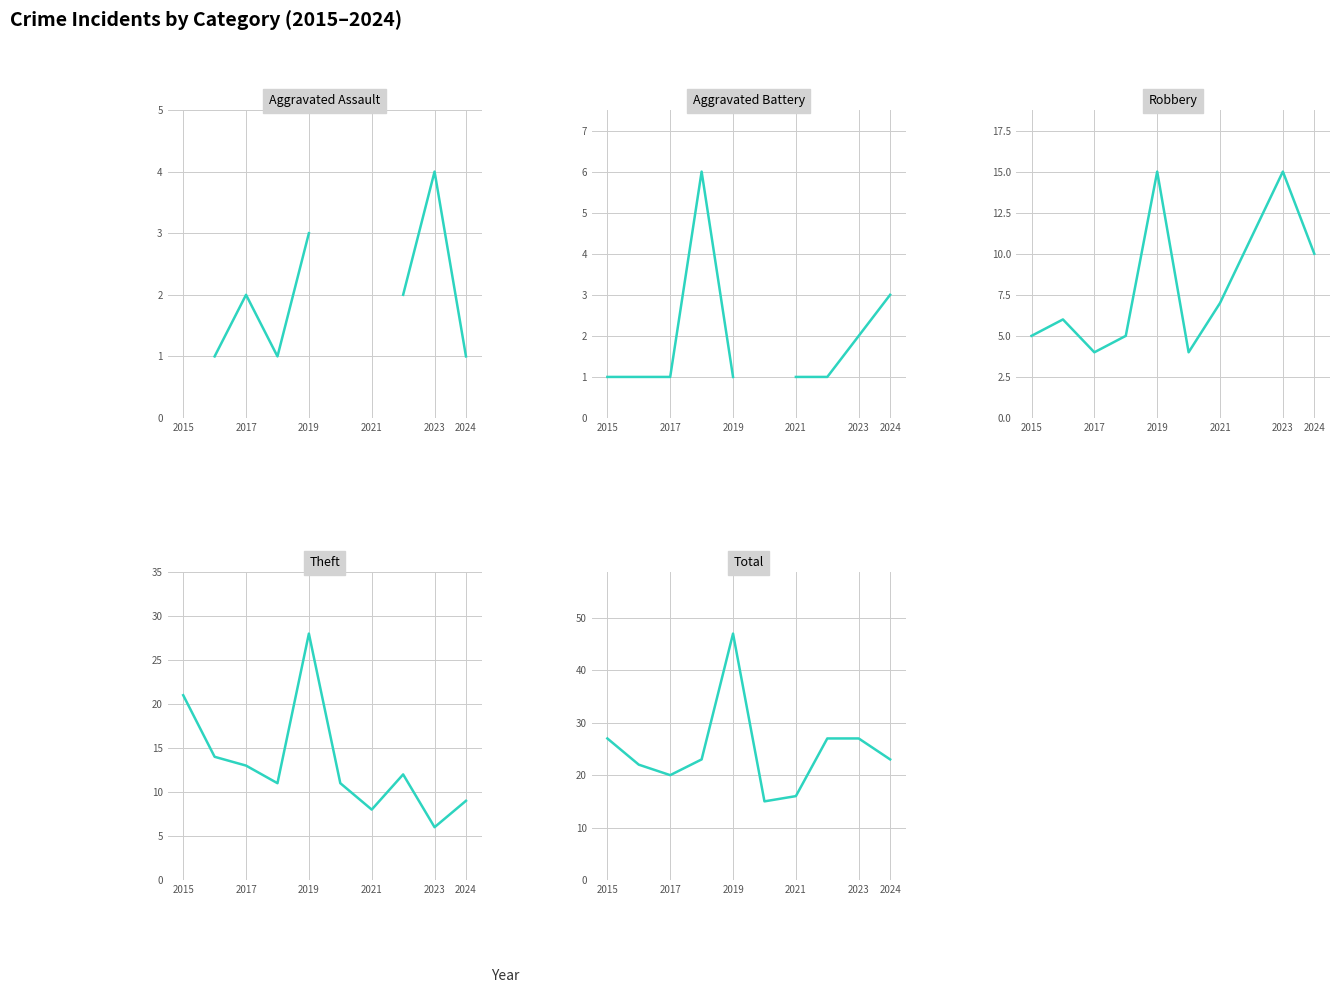

At which category does the chart reach its peak across all series?

2019